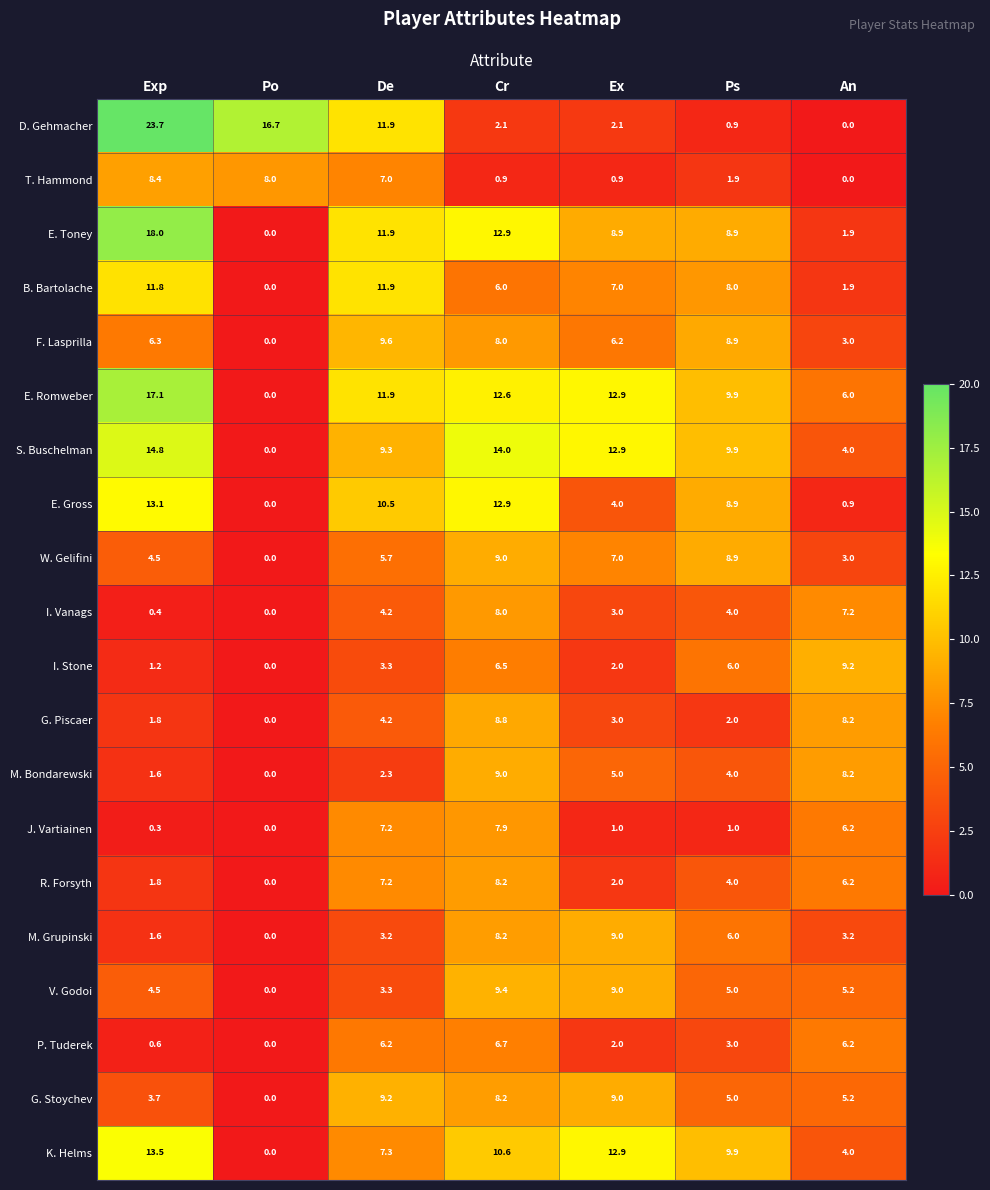

Between Ps and An, which series saw the biggest shift?

E. Gross